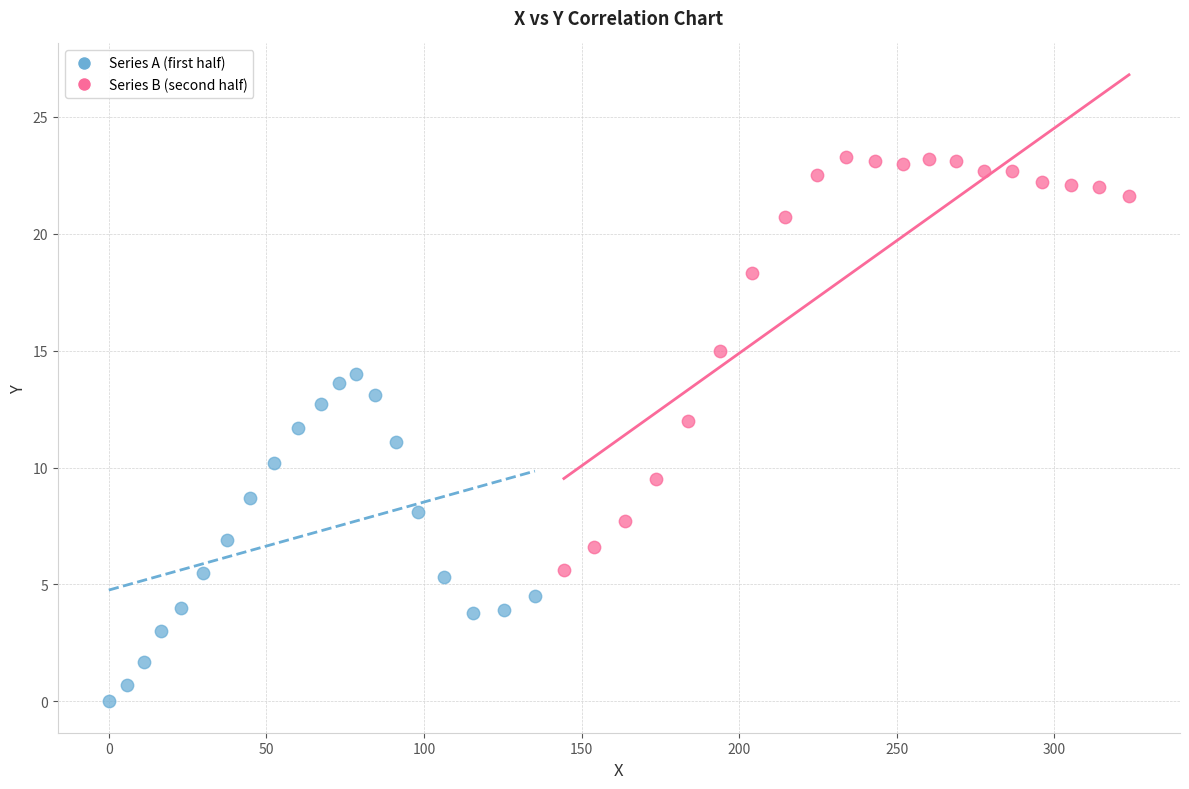

What are all the series names shown in the legend?

Series A (first half), Series B (second half)